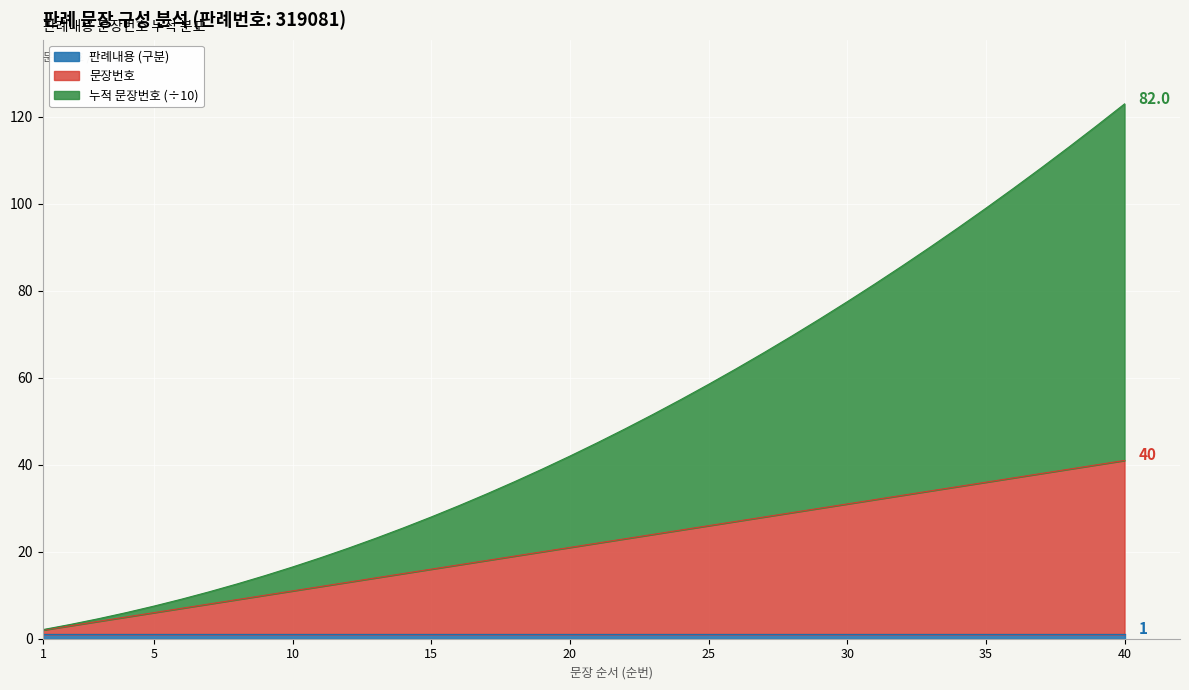

Is the value of 누적 문장번호 at 14 greater than the value of 문장번호 at 33?

No